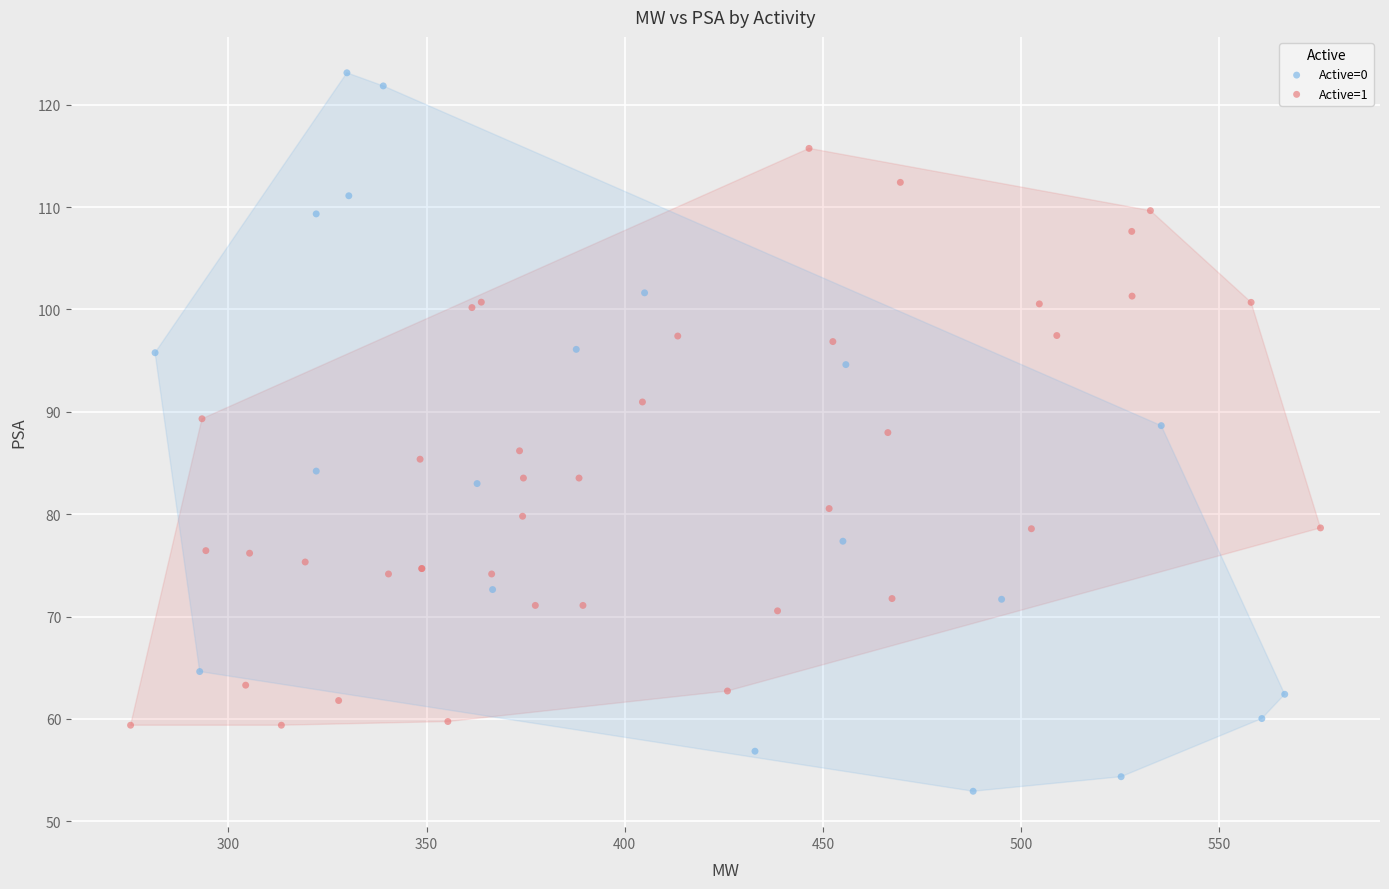

Which series reaches the maximum Y coordinate?

Active=0